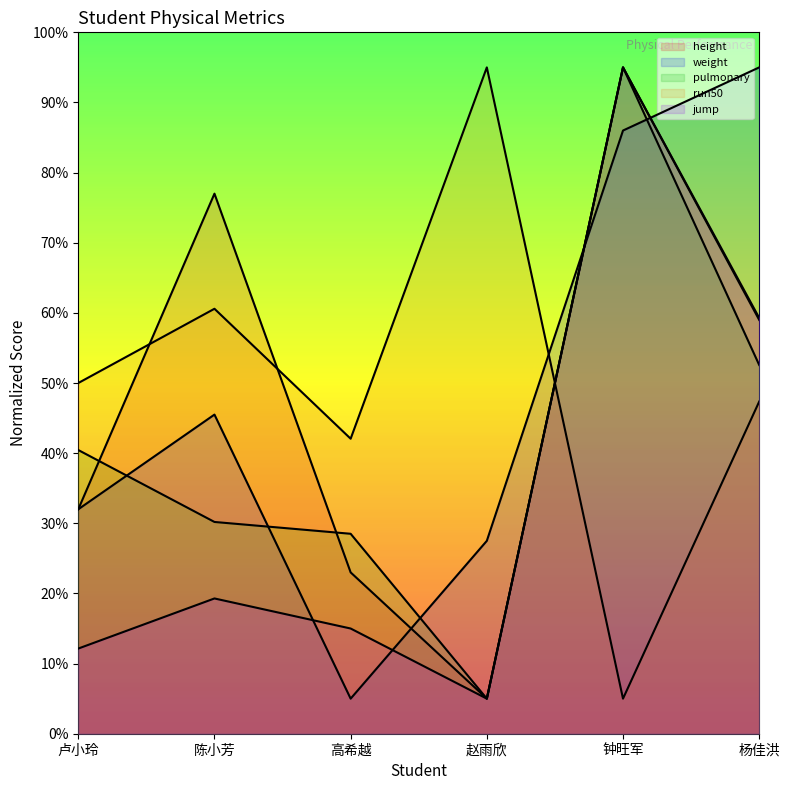

What is the difference between the second highest and second lowest values in the jump series?

47.1